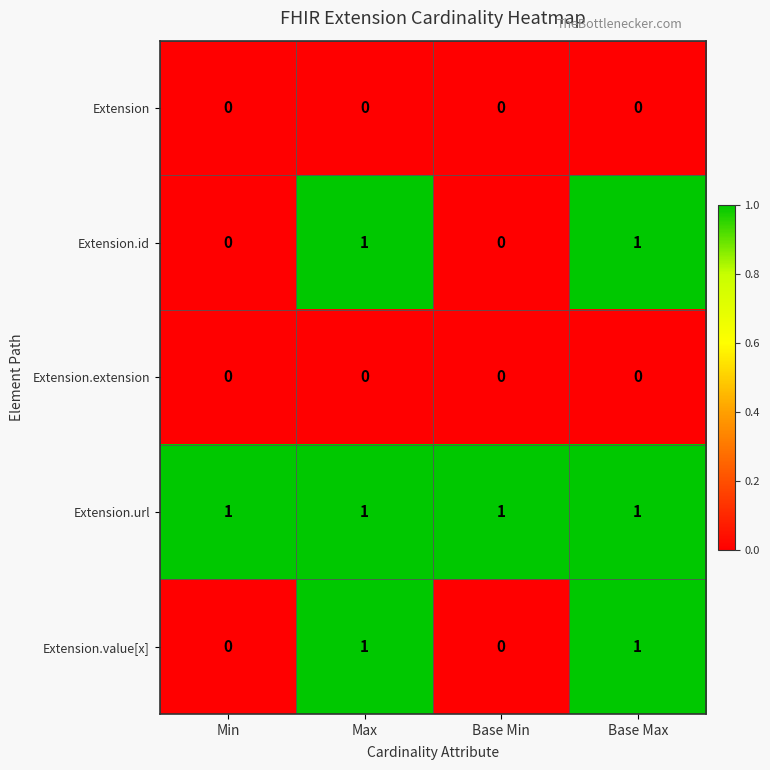

What is the spread (max minus min) of values at Max?

1